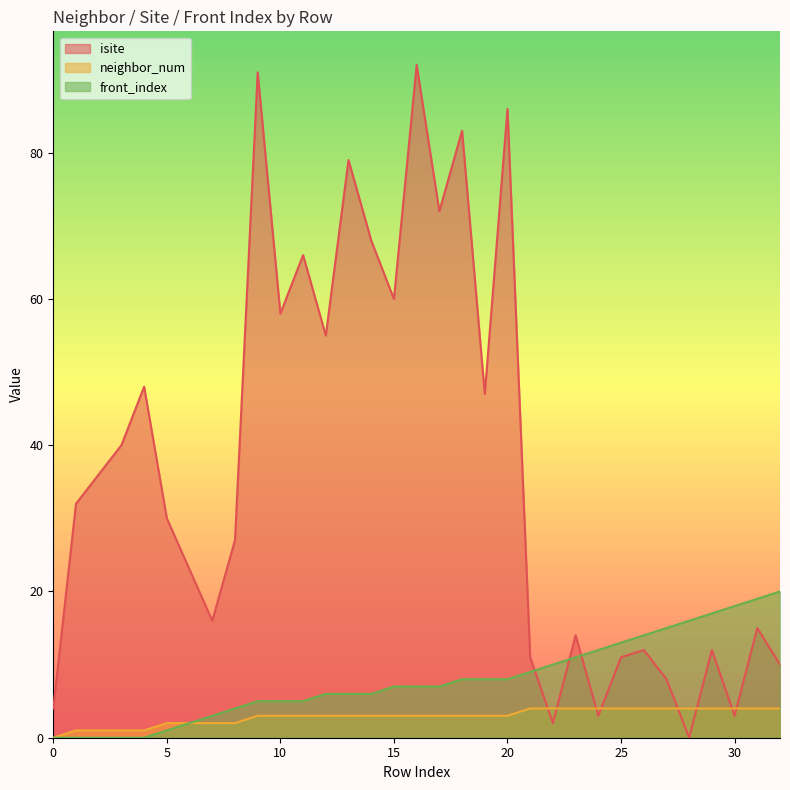

At which label does neighbor_num reach its peak?

21